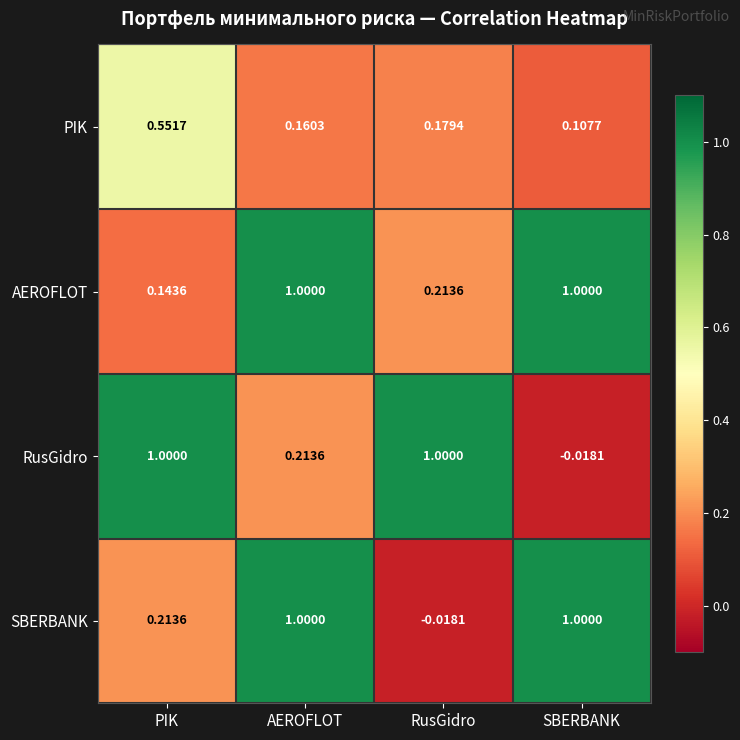

At which category is the sum across all series the highest?

AEROFLOT